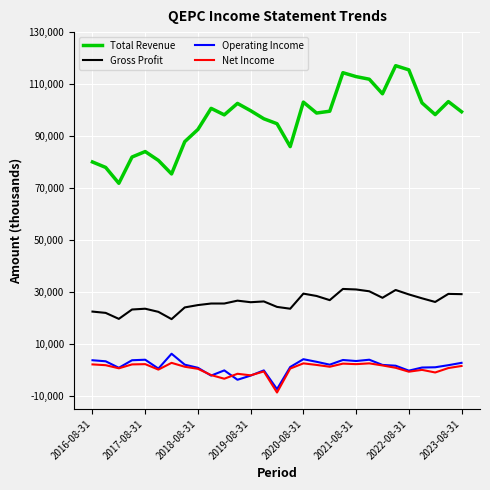

True or false: Operating Income and Gross Profit intersect in this chart.

False